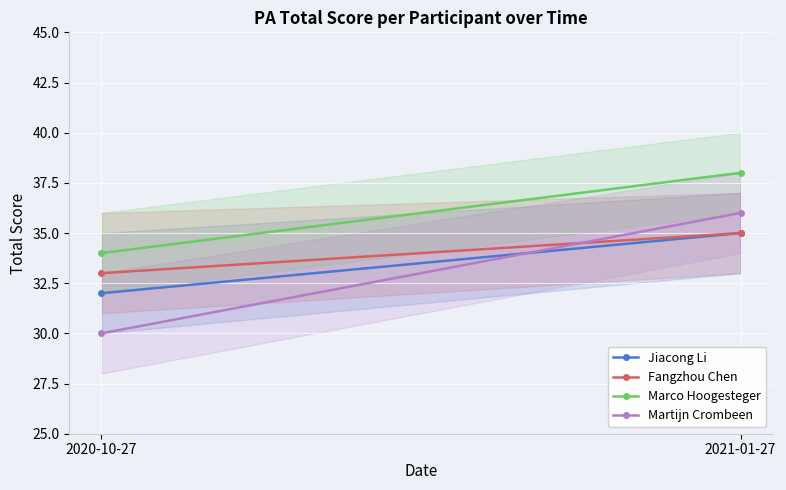

At which label is Jiacong Li closest to 33?

2020-10-27